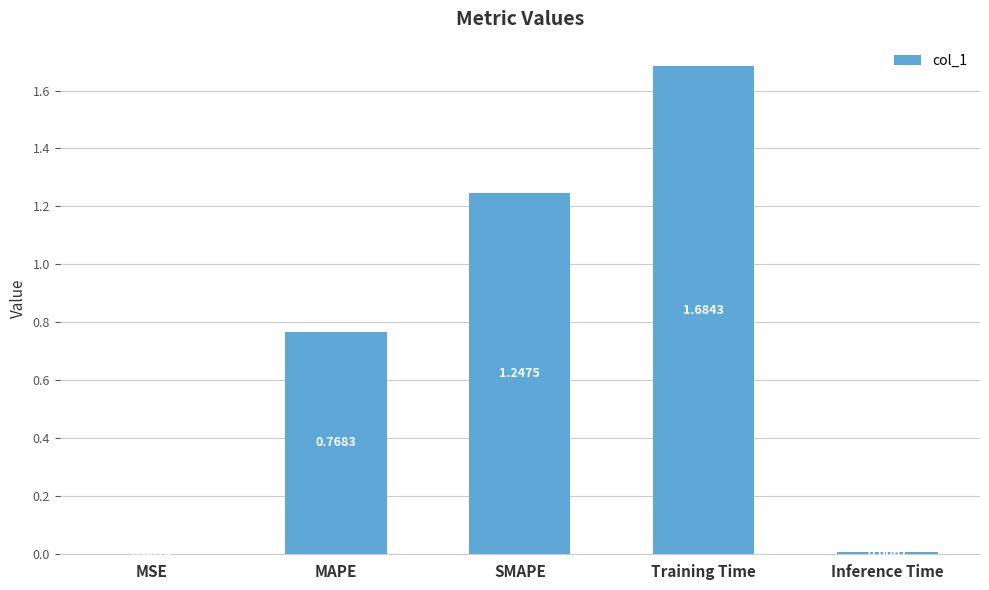

What is the change in value from MSE to MAPE?

+0.8